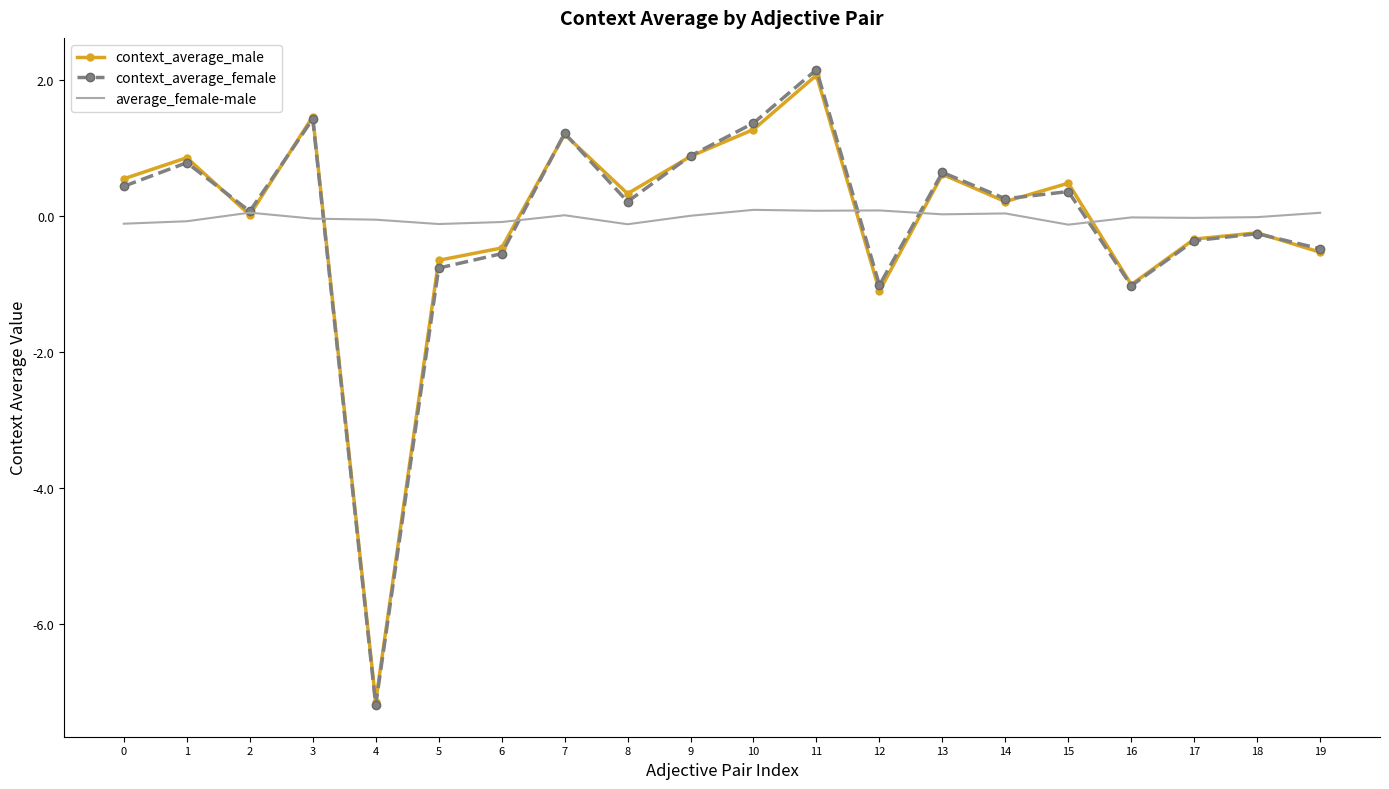

True or false: average_female-male has a value of 0.1 at 10.

True